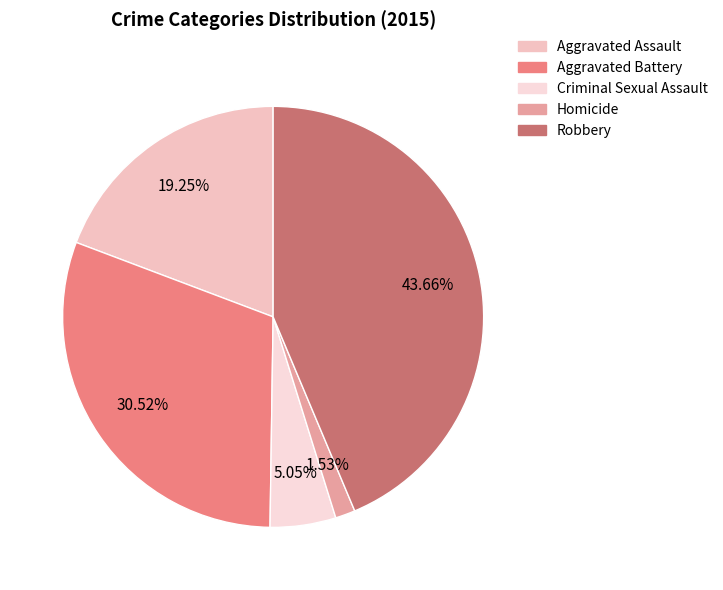

To the nearest percent, what percentage of the pie is Homicide?

2%